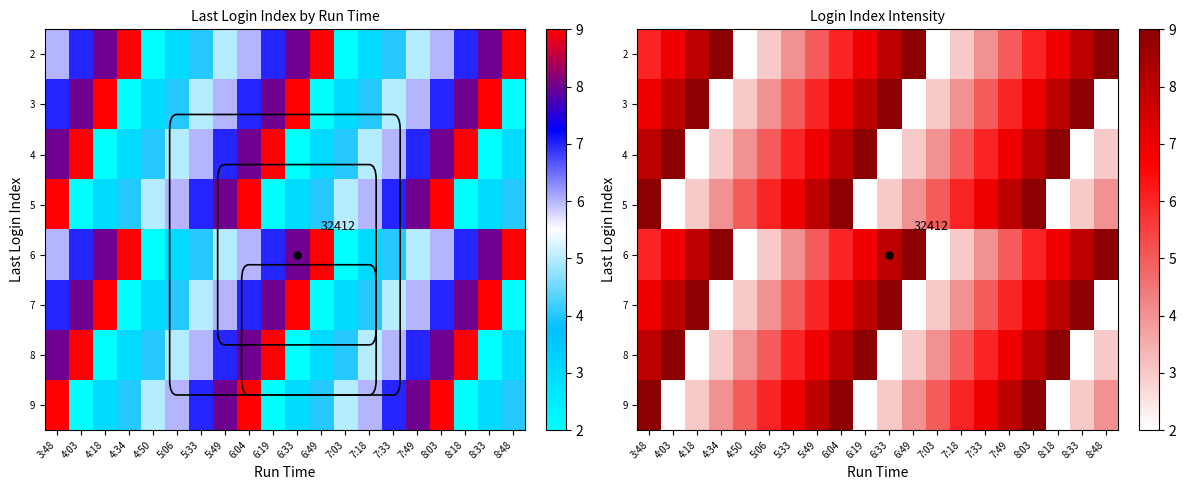

At which label does 4 reach its minimum?

4:18